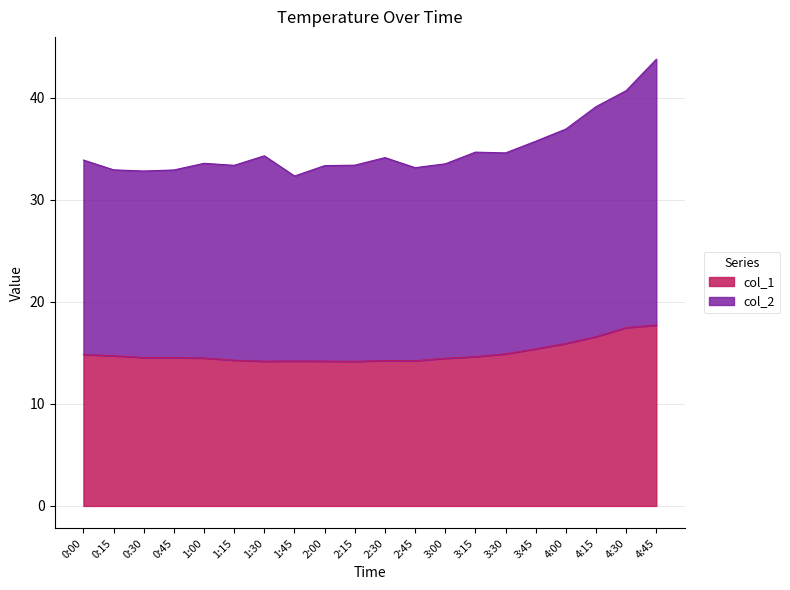

What is the difference between the maximum and minimum values in the col_1 series?

3.6